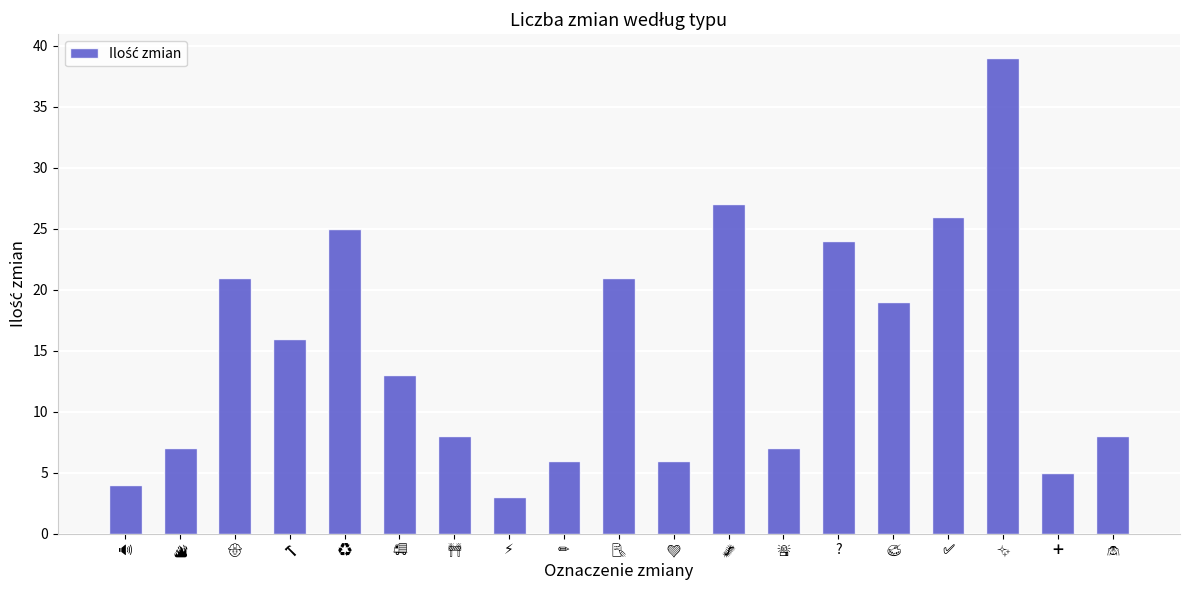

What is the minimum value shown in the chart?

3